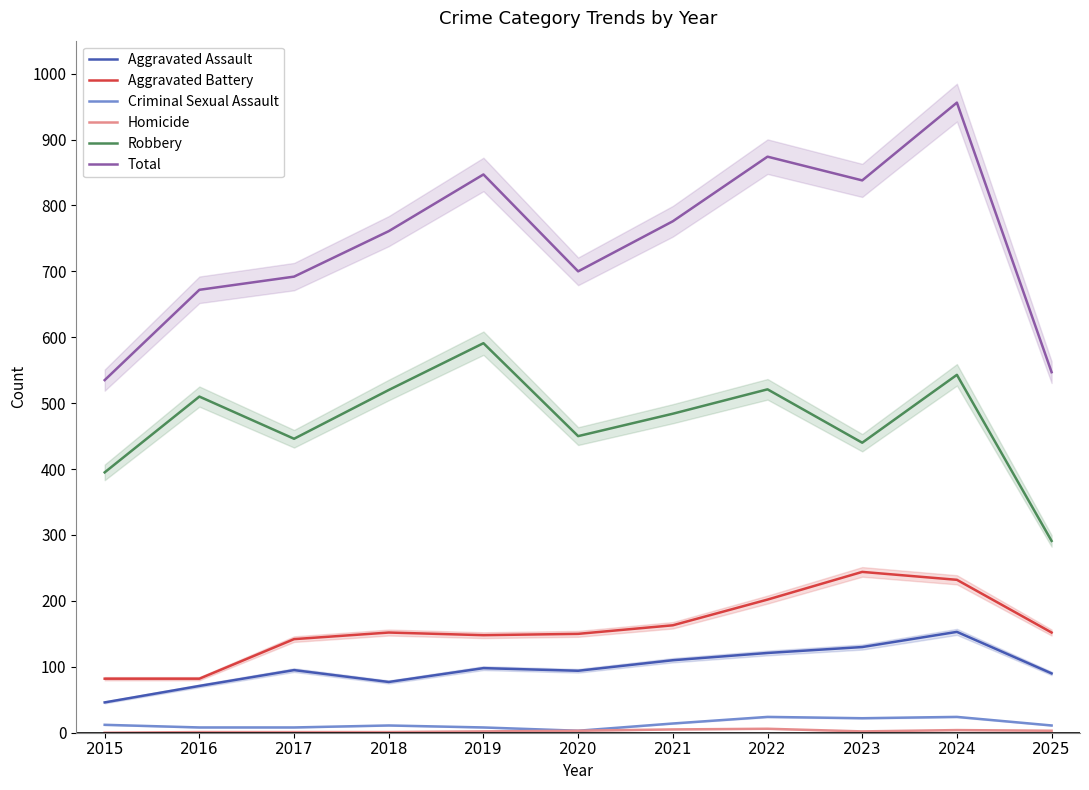

True or false: Total and Robbery cross at least once.

False